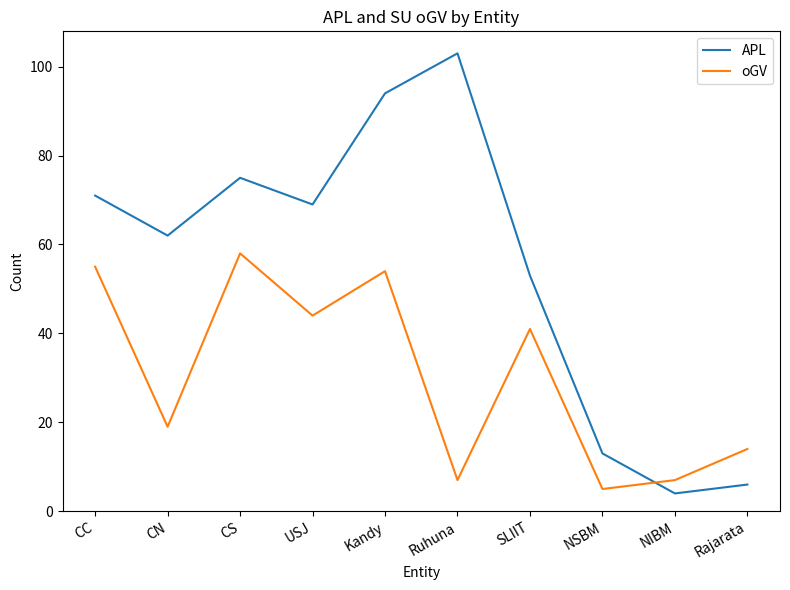

What is the sum of the oGV values at USJ and NIBM?

51